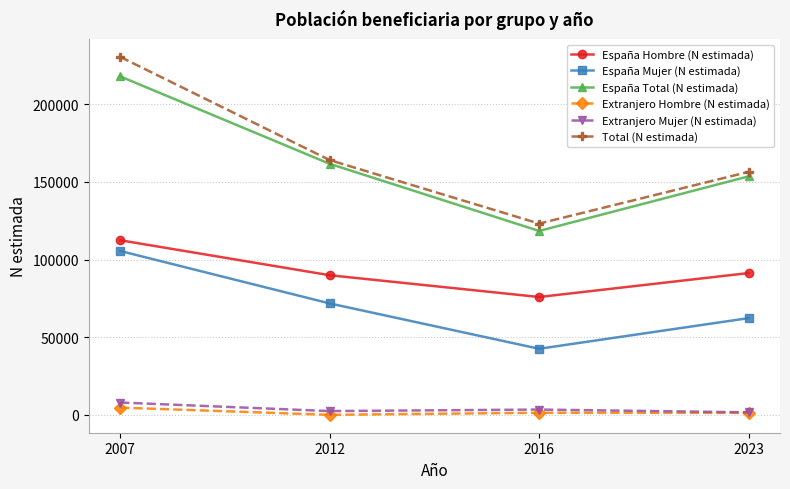

At how many categories does at least one series exceed 144933?

3